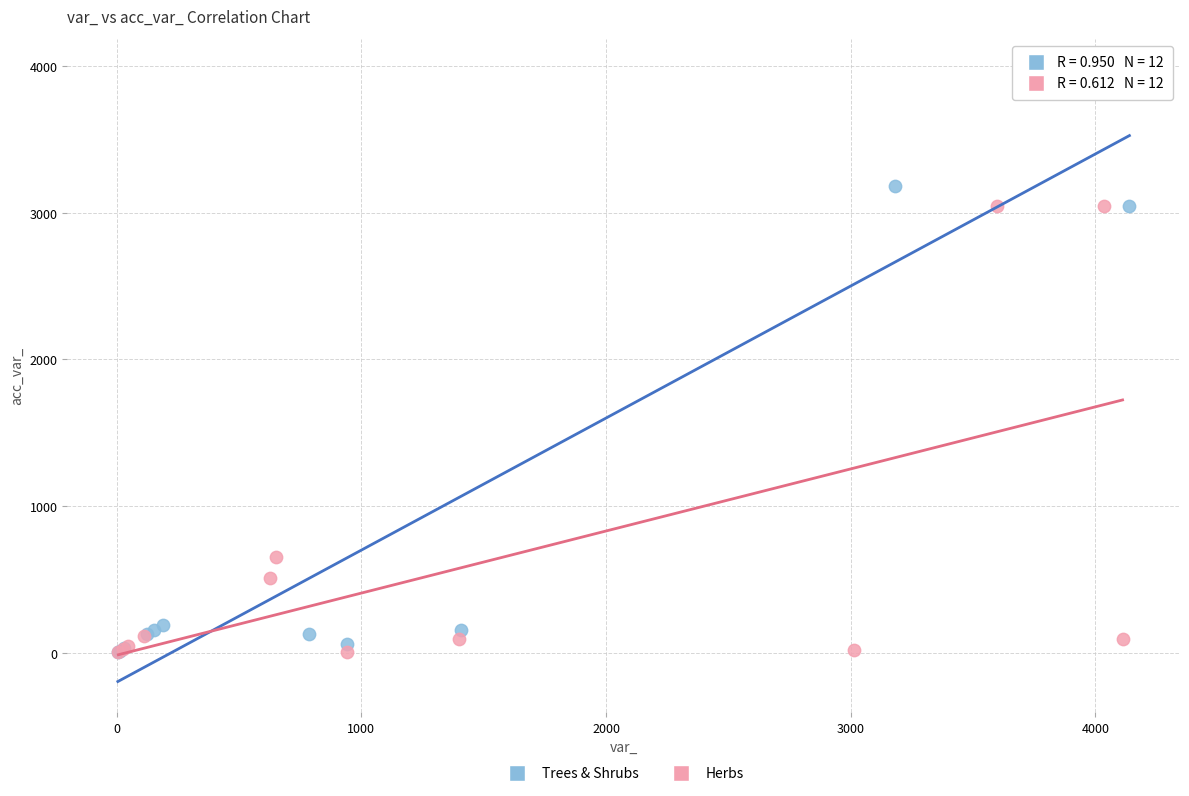

Which series has the largest Y range (max minus min)?

Trees & Shrubs